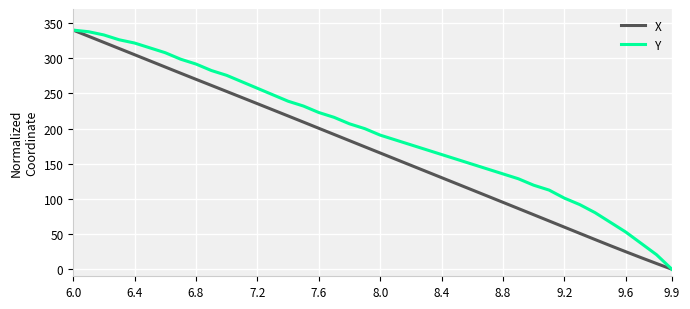

Rank the series by their average value, from lowest to highest.

X, Y